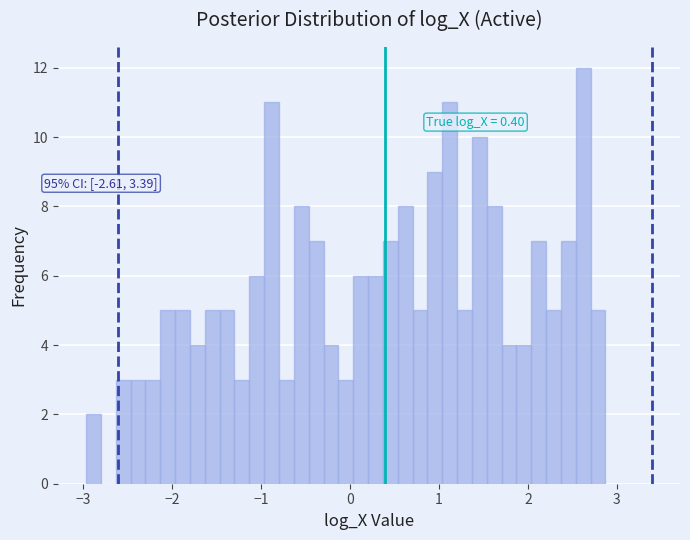

Around what value on the x-axis is the tallest bar? Give the approximate position of its centre, as read against the axis.

2.6